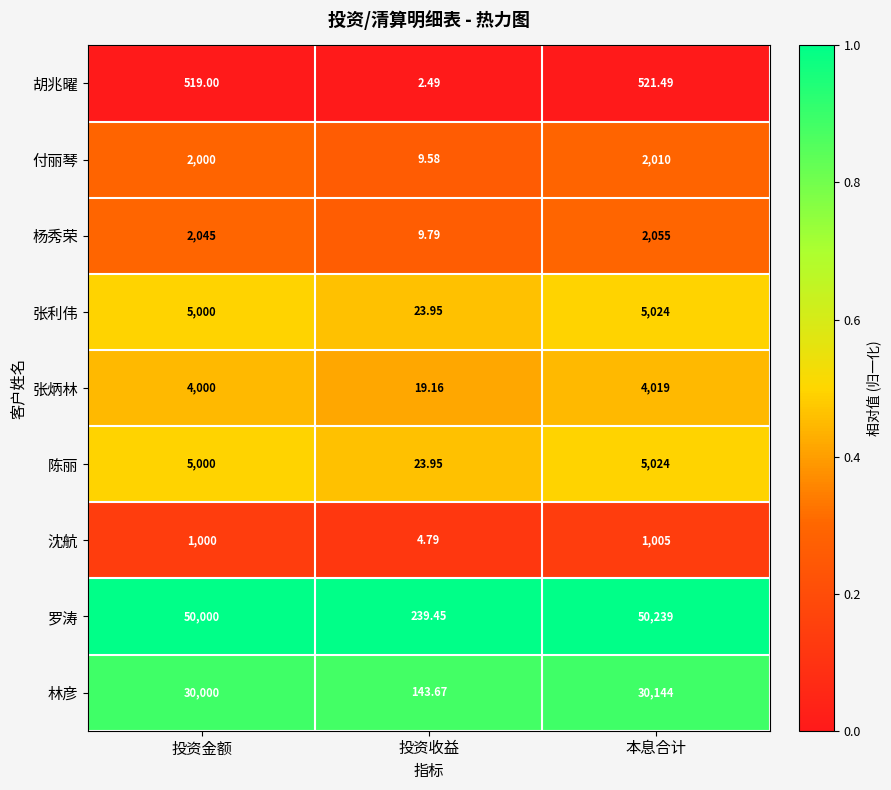

Which series has the largest total across all categories?

罗涛